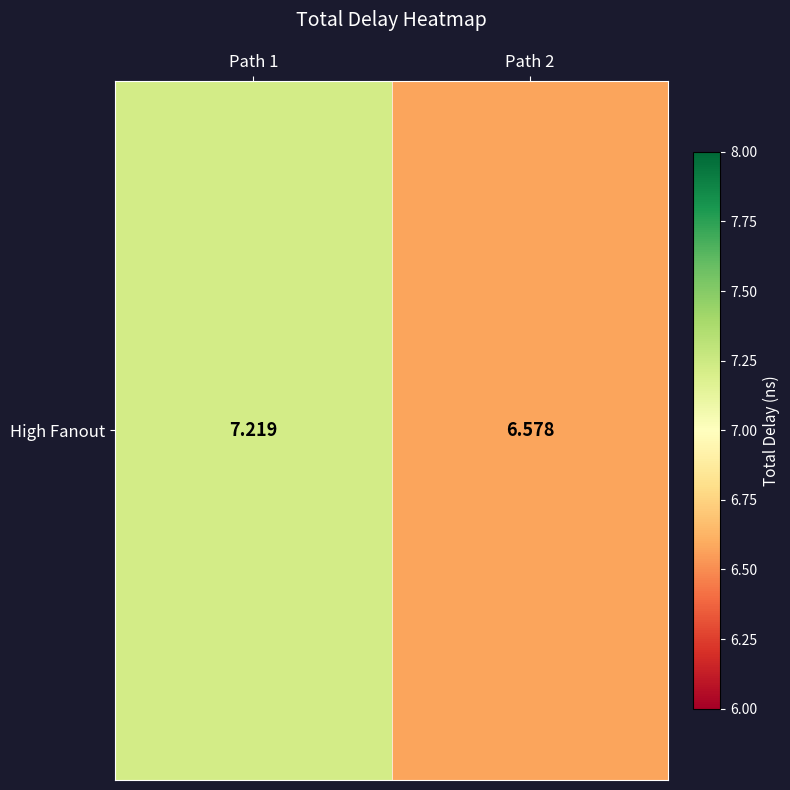

Count the number of values greater than 7.

1